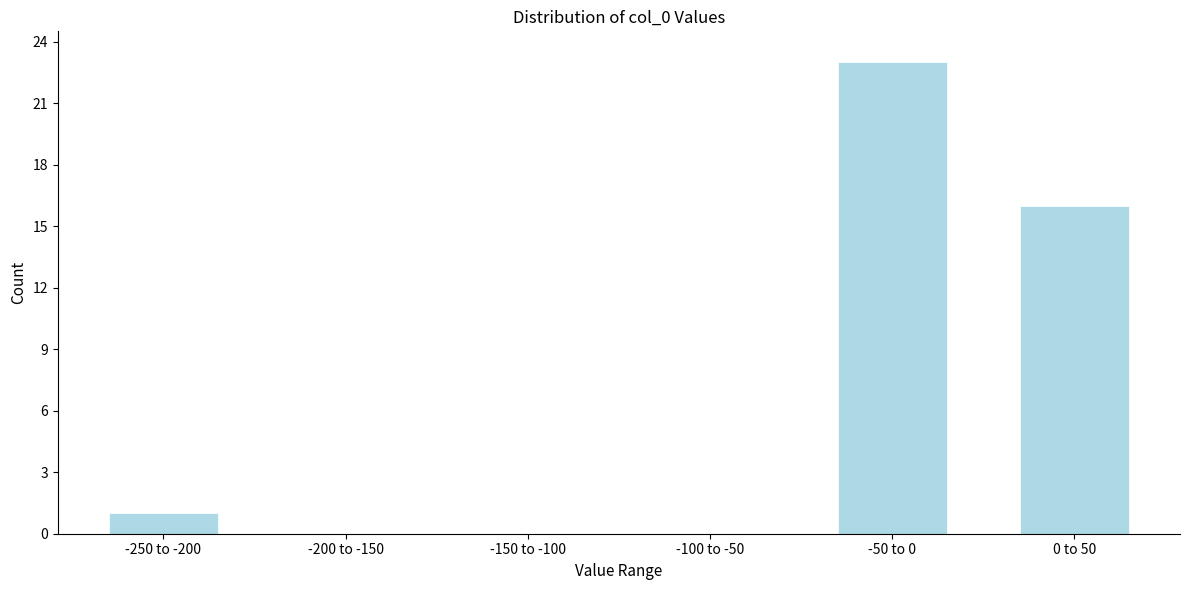

Reading left to right, what are all the values shown in this chart?

-250 to -200=1	-200 to -150=0	-150 to -100=0	-100 to -50=0	-50 to 0=23	0 to 50=16